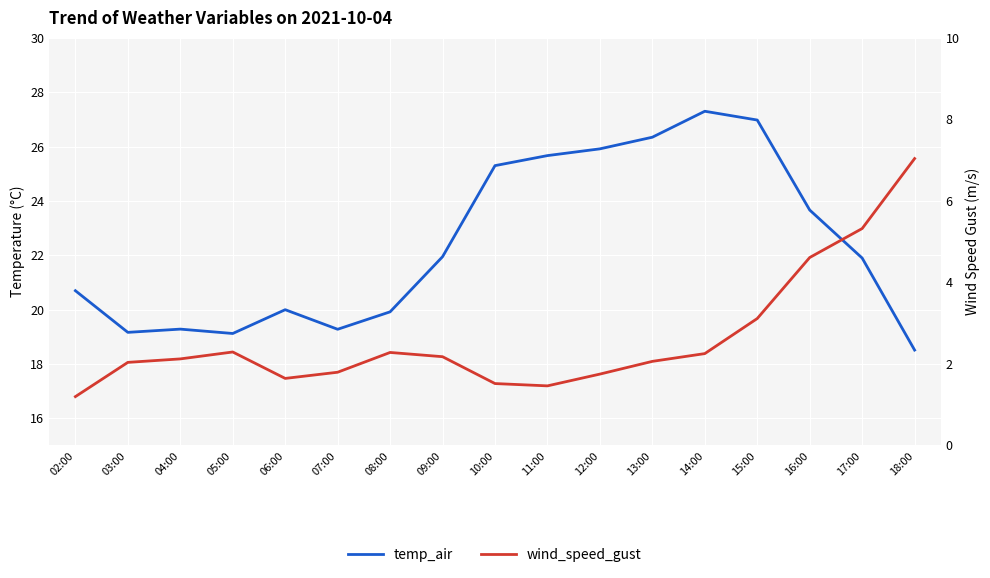

How many data points in wind_speed_gust are less than 2?

6